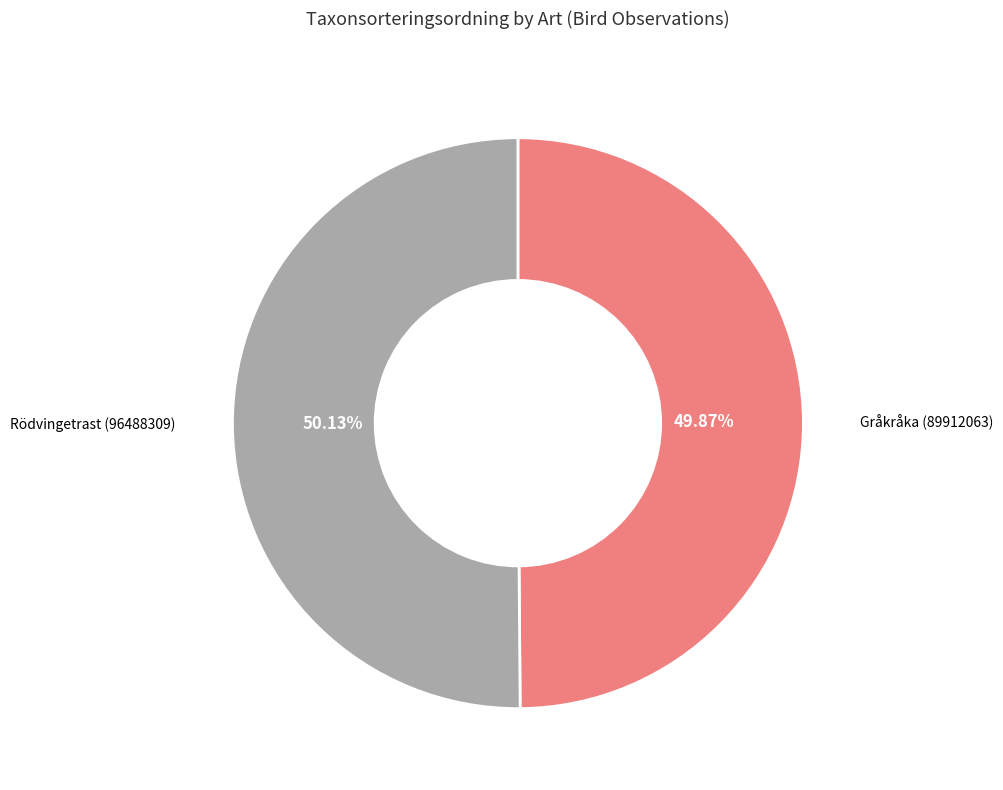

Is there any slice that represents more than half of the pie?

Yes